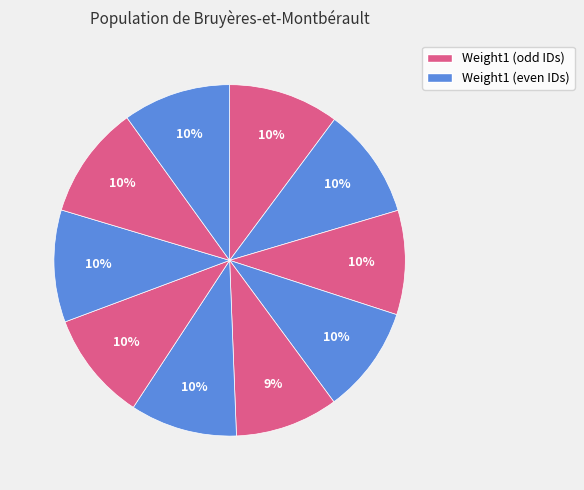

How many slices are in this pie chart?

10